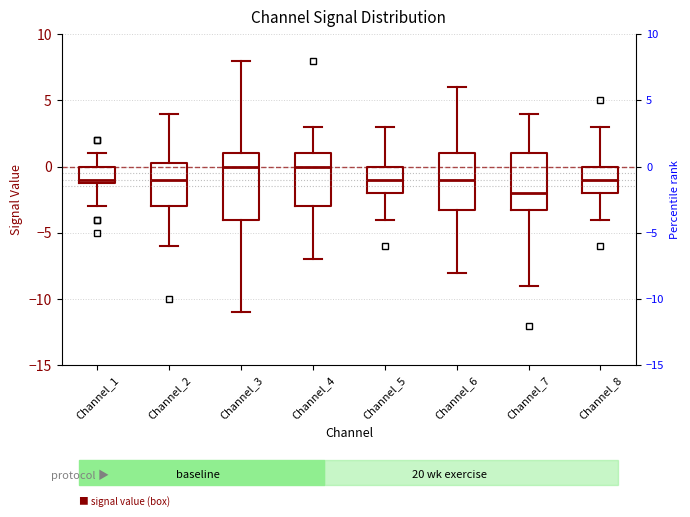

Comparing the boxes themselves (not the whiskers), which one is the tallest?

Channel_3